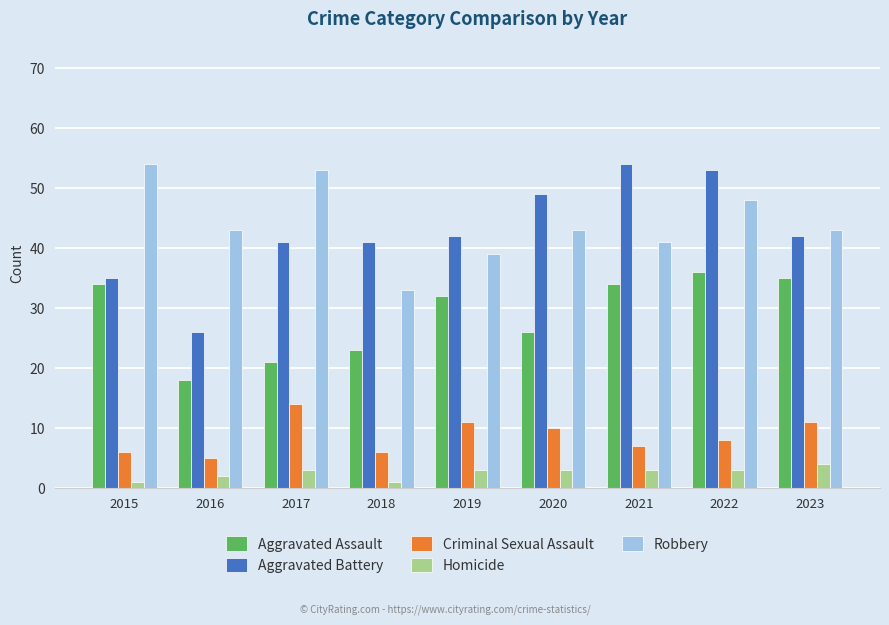

Reading left to right, what are all the values shown in this chart?

Aggravated Assault: 2015=34	2016=18	2017=21	2018=23	2019=32	2020=26	2021=34	2022=36	2023=35
Aggravated Battery: 2015=35	2016=26	2017=41	2018=41	2019=42	2020=49	2021=54	2022=53	2023=42
Criminal Sexual Assault: 2015=6	2016=5	2017=14	2018=6	2019=11	2020=10	2021=7	2022=8	2023=11
Homicide: 2015=1	2016=2	2017=3	2018=1	2019=3	2020=3	2021=3	2022=3	2023=4
Robbery: 2015=54	2016=43	2017=53	2018=33	2019=39	2020=43	2021=41	2022=48	2023=43